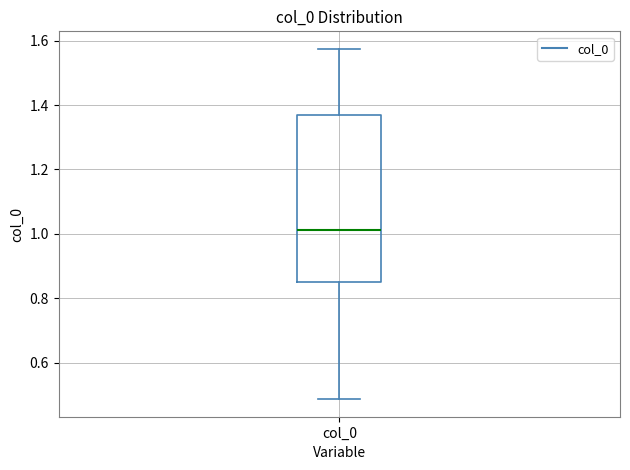

Read this box plot against the y-axis: the position of the median line, the range covered by the box, and the ends of both whiskers. The values are not printed on the chart, so give them approximately, as read against the axis.

median 1.02, box 0.86 to 1.36, whiskers 0.48 to 1.58